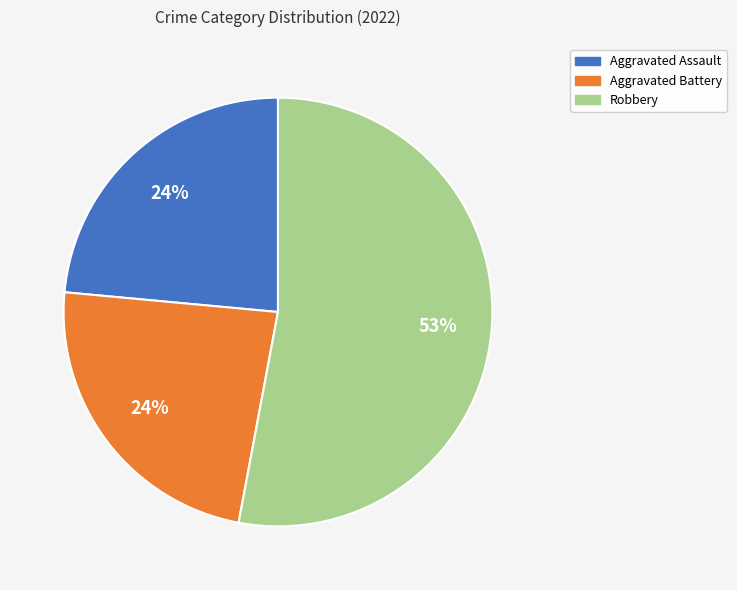

Does any single category account for the majority?

Yes